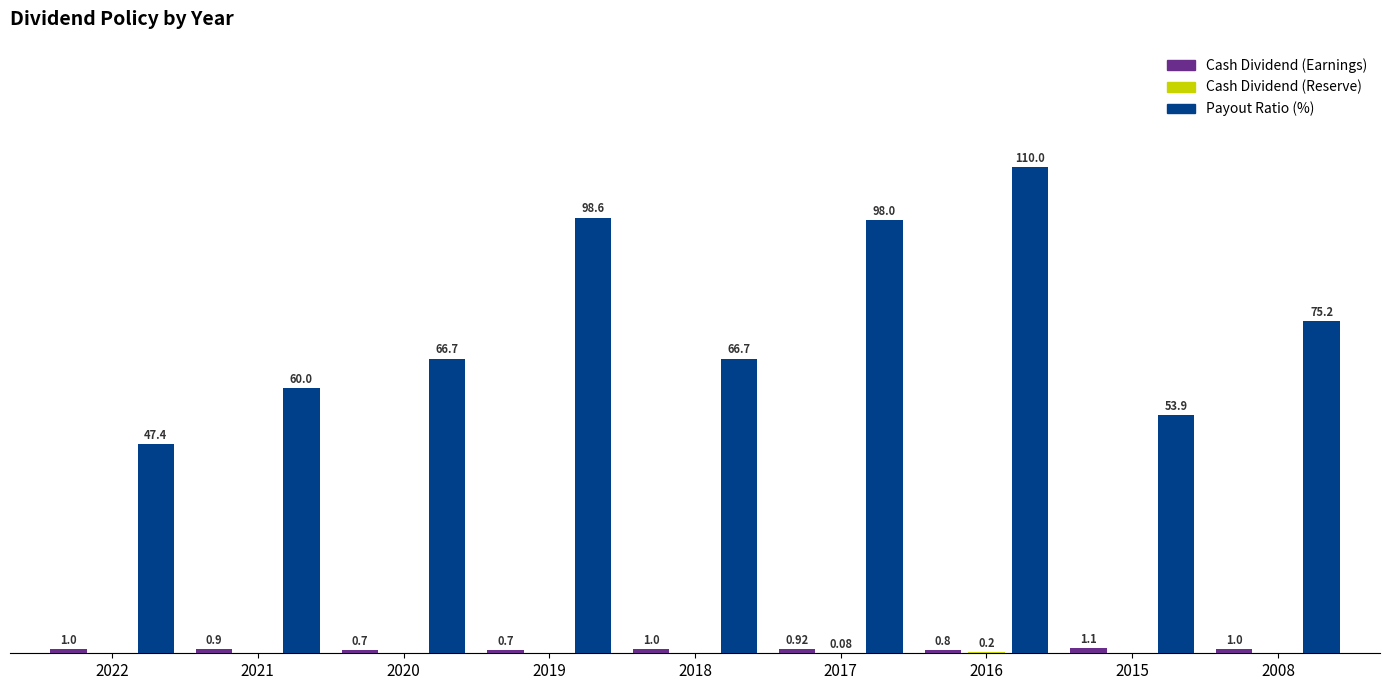

Are the bars horizontal?

No